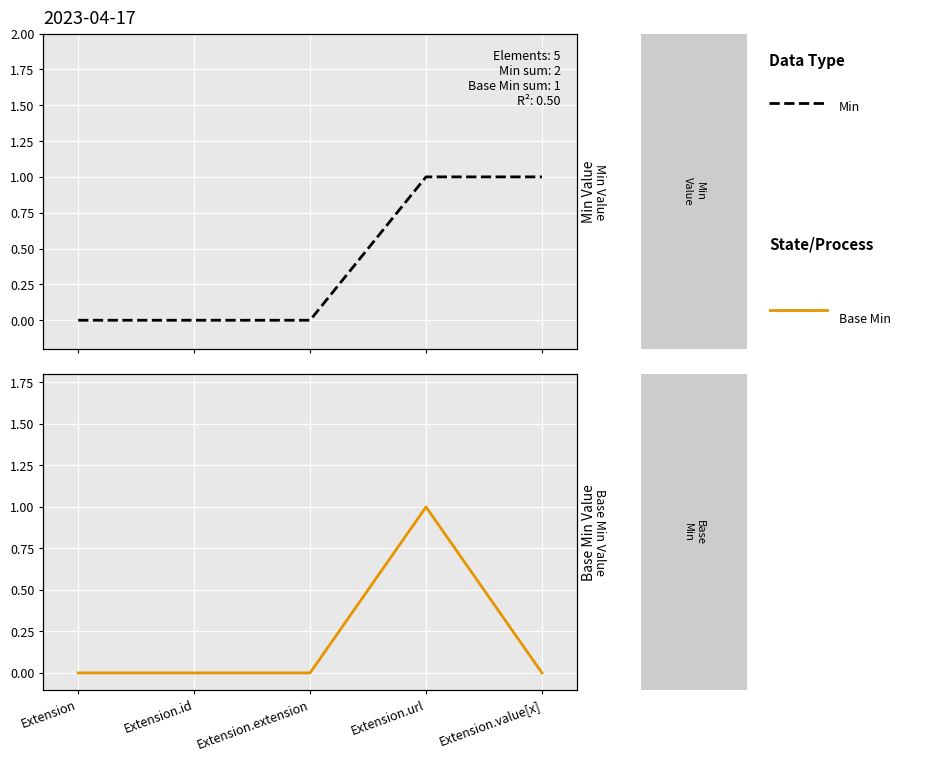

Reading left to right, transcribe all the data shown in this chart.

Min: Extension=0	Extension.id=0	Extension.extension=0	Extension.url=1	Extension.value[x]=1
Base Min: Extension=0	Extension.id=0	Extension.extension=0	Extension.url=1	Extension.value[x]=0